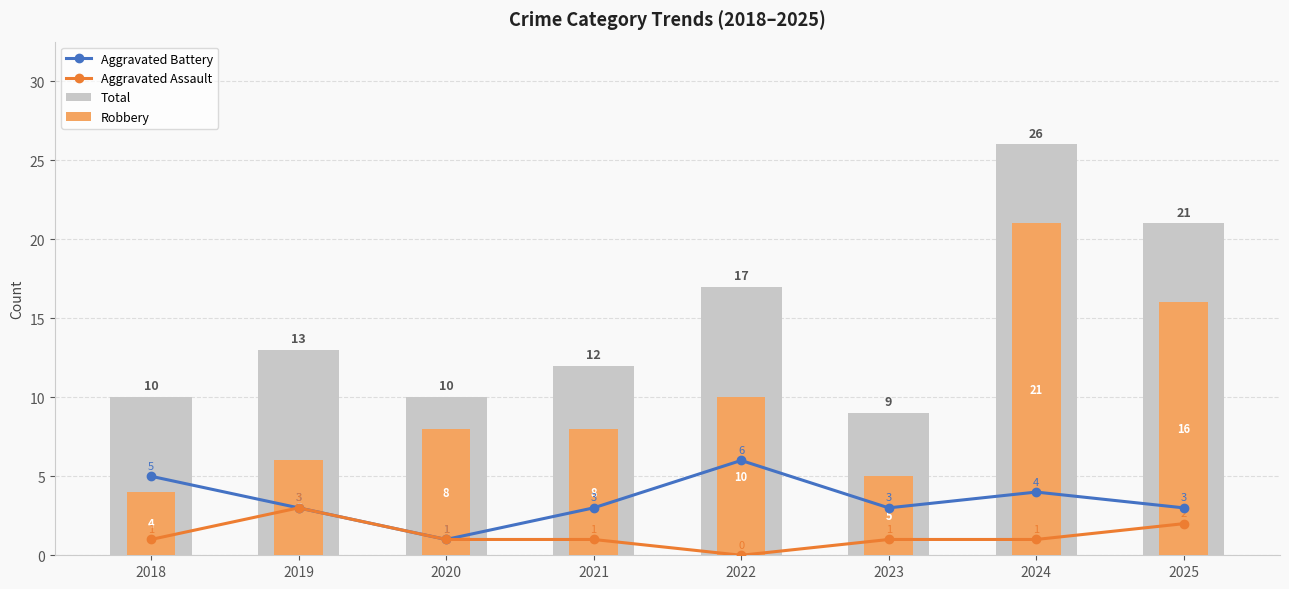

Reading left to right, extract all data points from this chart.

Aggravated Battery: 2018=5	2019=3	2020=1	2021=3	2022=6	2023=3	2024=4	2025=3
Aggravated Assault: 2018=1	2019=3	2020=1	2021=1	2022=0	2023=1	2024=1	2025=2
Total: 2018=10	2019=13	2020=10	2021=12	2022=17	2023=9	2024=26	2025=21
Robbery: 2018=4	2019=6	2020=8	2021=8	2022=10	2023=5	2024=21	2025=16